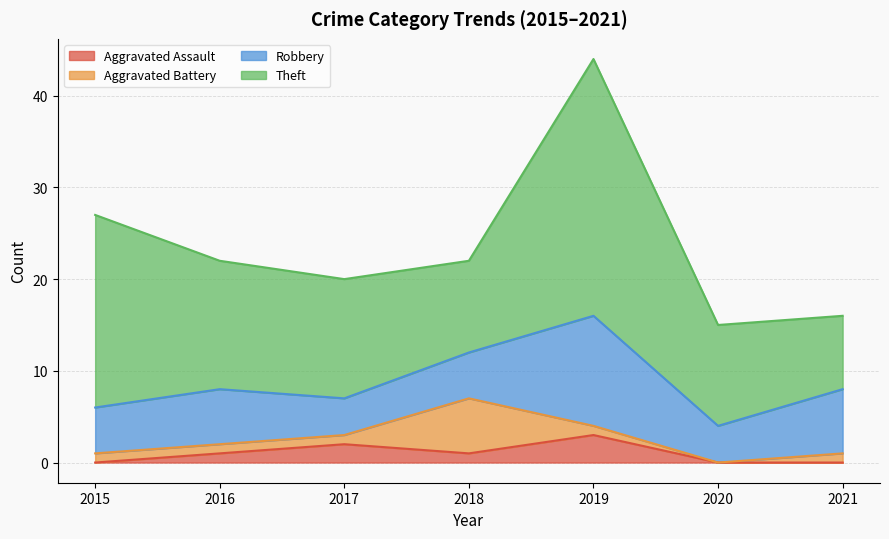

How many times do Aggravated Assault and Aggravated Battery cross each other?

2